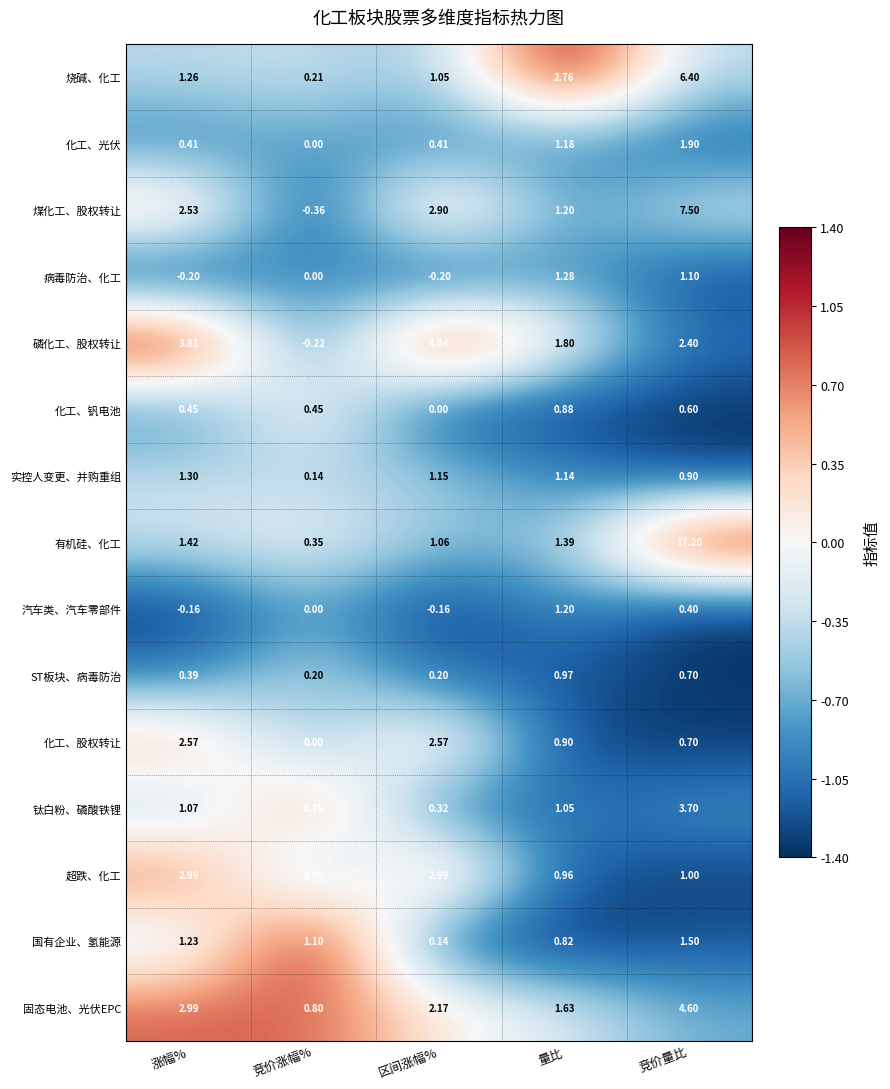

Where does the 国有企业、氢能源 series first go above 1?

涨幅%